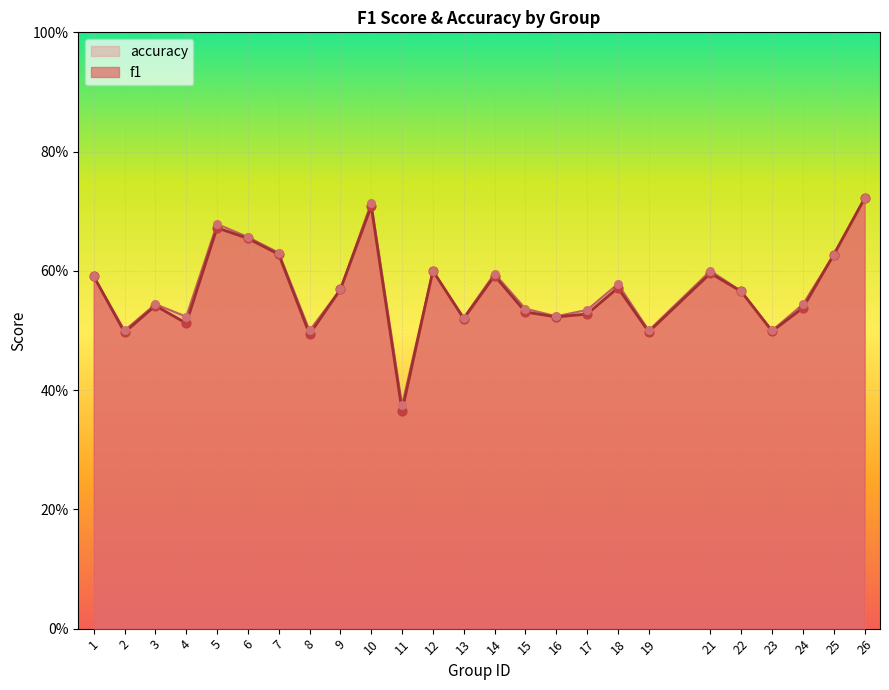

Which series reaches the maximum Y coordinate?

accuracy